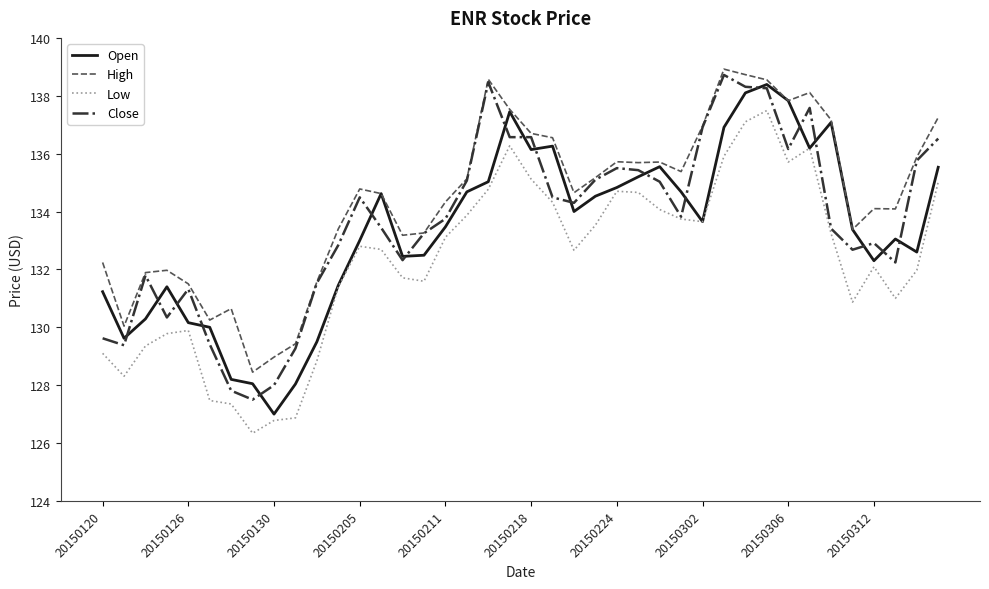

What is the greatest value displayed?

138.9